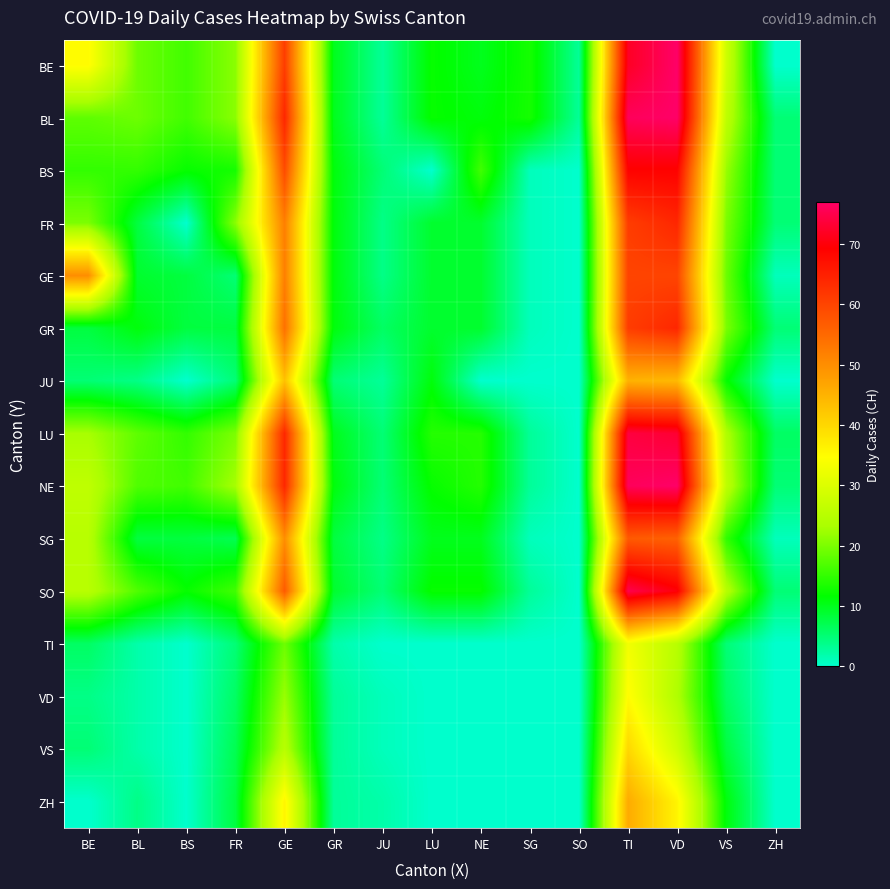

Reading left to right, extract all data points from this chart.

BE: BE=35	BL=19	BS=16	FR=21	GE=61	GR=10	JU=3	LU=12	NE=10	SG=13	SO=3	TI=72	VD=77	VS=28	ZH=0
BL: BE=18	BL=19	BS=16	FR=21	GE=64	GR=10	JU=3	LU=12	NE=11	SG=13	SO=3	TI=76	VD=77	VS=26	ZH=5
BS: BE=15	BL=15	BS=12	FR=13	GE=59	GR=11	JU=5	LU=0	NE=16	SG=1	SO=0	TI=69	VD=69	VS=22	ZH=5
FR: BE=20	BL=8	BS=0	FR=21	GE=52	GR=11	JU=4	LU=9	NE=9	SG=1	SO=0	TI=61	VD=64	VS=20	ZH=5
GE: BE=50	BL=9	BS=8	FR=5	GE=52	GR=11	JU=4	LU=9	NE=9	SG=1	SO=0	TI=60	VD=60	VS=19	ZH=1
GR: BE=8	BL=11	BS=8	FR=8	GE=54	GR=11	JU=6	LU=9	NE=9	SG=1	SO=0	TI=61	VD=64	VS=20	ZH=5
JU: BE=5	BL=4	BS=0	FR=5	GE=43	GR=5	JU=3	LU=11	NE=0	SG=0	SO=0	TI=45	VD=44	VS=12	ZH=0
LU: BE=23	BL=18	BS=15	FR=20	GE=64	GR=10	JU=5	LU=14	NE=14	SG=3	SO=0	TI=74	VD=73	VS=24	ZH=6
NE: BE=26	BL=17	BS=16	FR=23	GE=64	GR=11	JU=5	LU=12	NE=14	SG=3	SO=0	TI=76	VD=77	VS=26	ZH=5
SG: BE=25	BL=8	BS=8	FR=7	GE=50	GR=8	JU=4	LU=10	NE=10	SG=1	SO=0	TI=57	VD=56	VS=15	ZH=1
SO: BE=25	BL=17	BS=12	FR=16	GE=57	GR=9	JU=5	LU=12	NE=12	SG=3	SO=0	TI=75	VD=70	VS=25	ZH=5
TI: BE=6	BL=2	BS=0	FR=5	GE=19	GR=2	JU=0	LU=0	NE=0	SG=0	SO=0	TI=33	VD=25	VS=5	ZH=0
VD: BE=4	BL=2	BS=0	FR=6	GE=22	GR=3	JU=1	LU=0	NE=0	SG=0	SO=0	TI=35	VD=24	VS=6	ZH=0
VS: BE=5	BL=2	BS=0	FR=7	GE=25	GR=3	JU=1	LU=0	NE=0	SG=0	SO=0	TI=40	VD=28	VS=8	ZH=0
ZH: BE=0	BL=4	BS=0	FR=8	GE=36	GR=3	JU=2	LU=0	NE=0	SG=0	SO=0	TI=46	VD=36	VS=11	ZH=0